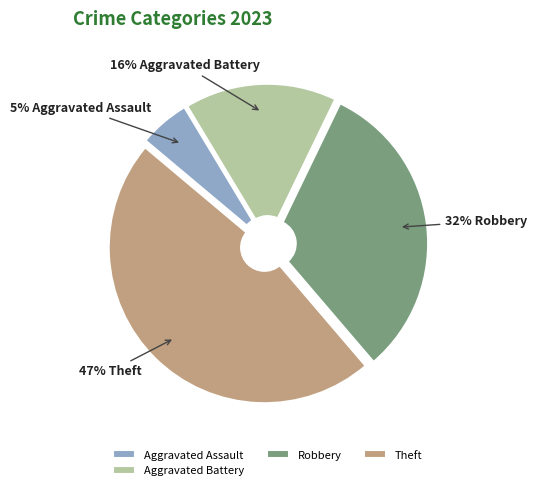

The Theft slice represents 34% of the pie. True or false?

False